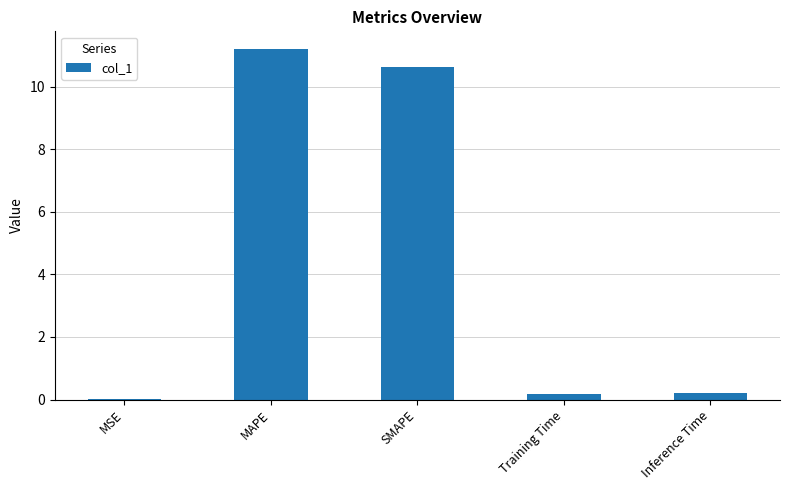

What is the average value?

4.4